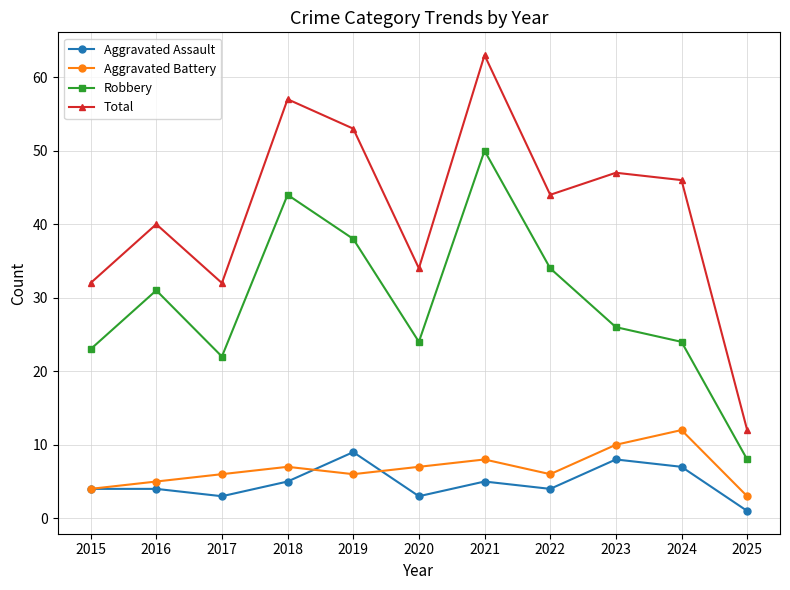

What is the value of the Total point at the 4th from the left?

57